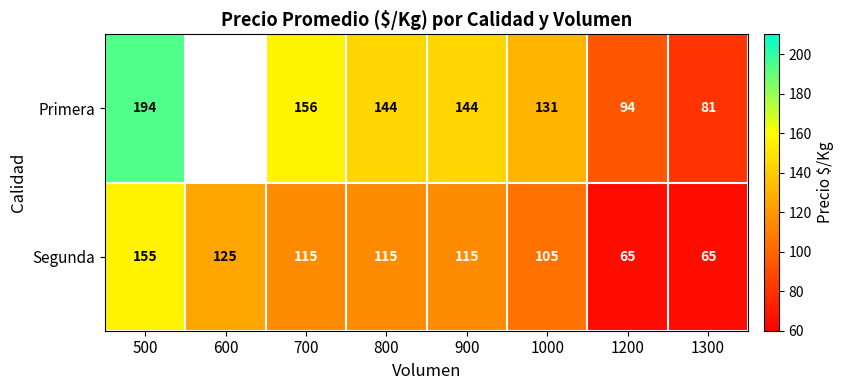

What is the difference between the highest and lowest values at 700?

41